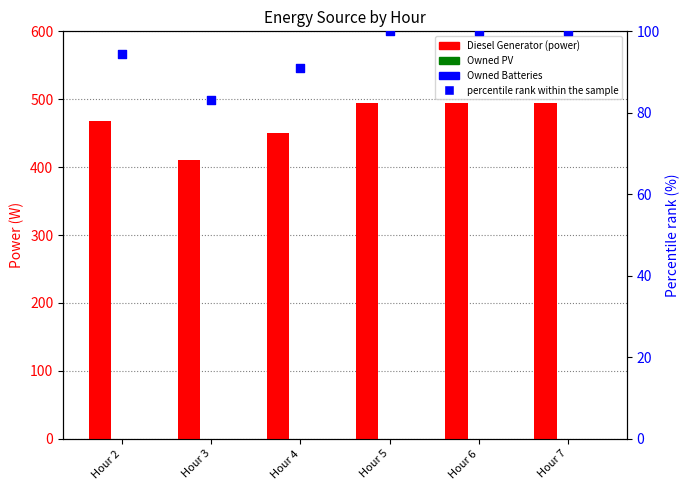

At which category is the sum across all series the highest?

Hour 5